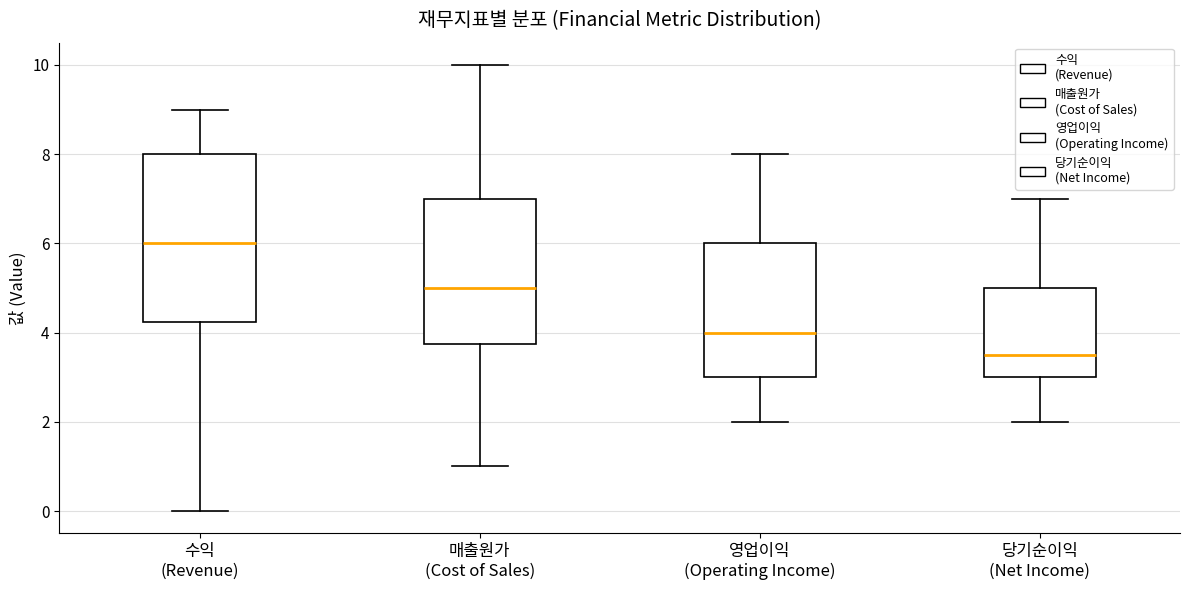

Reading left to right, transcribe this box plot: for each box, give where its median line is, the range the box spans, and where its two whiskers end, as read against the y-axis. The values are not printed on the chart, so give them approximately, as read against the axis.

수익 (Revenue): median 6.0, box 4.2 to 8.0, whiskers 0.0 to 9.0
매출원가 (Cost of Sales): median 5.0, box 3.8 to 7.0, whiskers 1.0 to 10.0
영업이익 (Operating Income): median 4.0, box 3.0 to 6.0, whiskers 2.0 to 8.0
당기순이익 (Net Income): median 3.6, box 3.0 to 5.0, whiskers 2.0 to 7.0